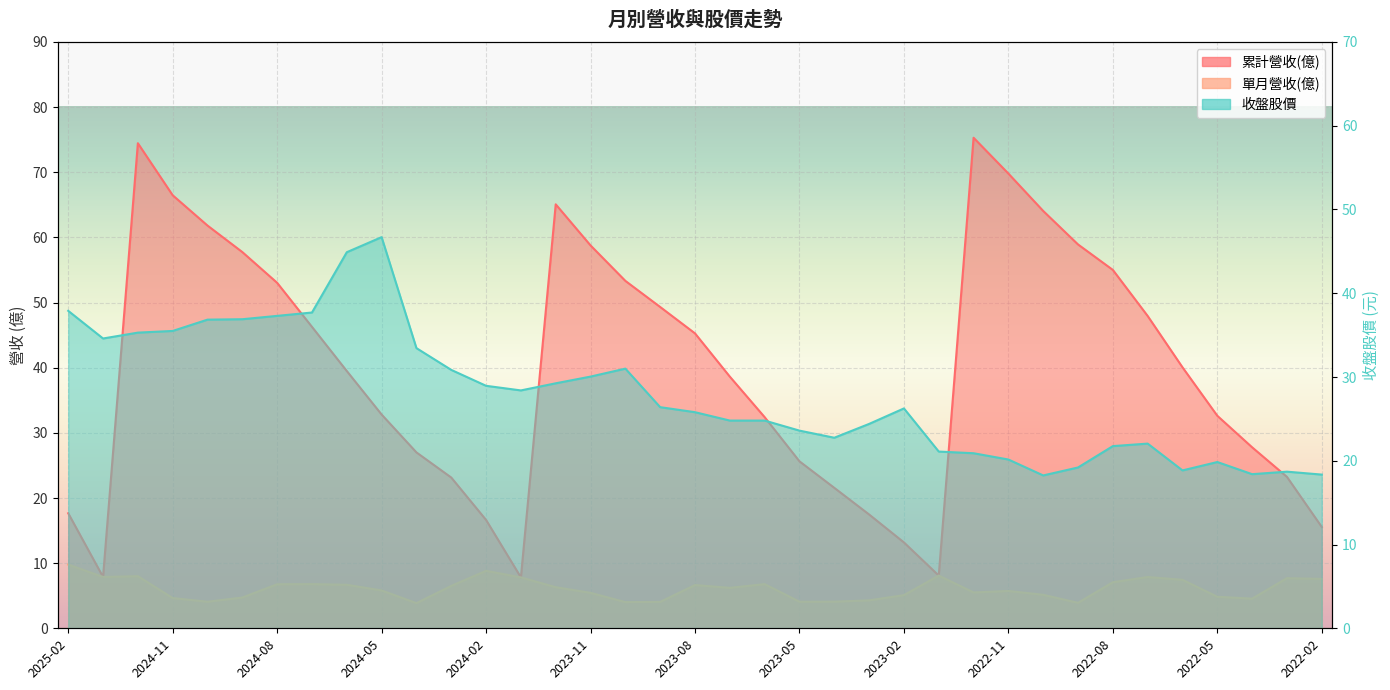

What is the difference between the highest and lowest values at 2024-06?

38.2